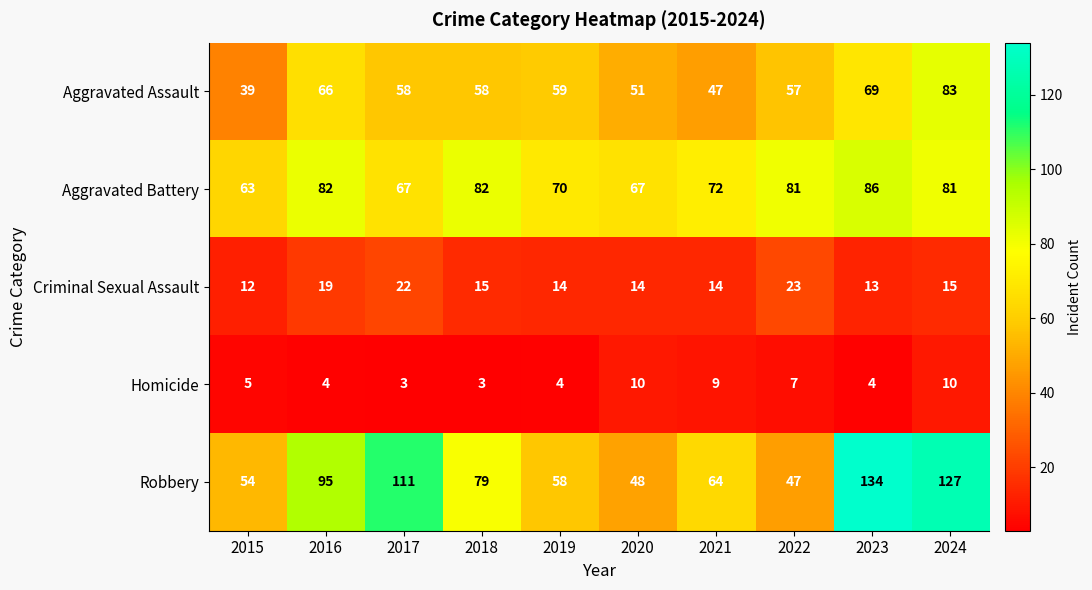

Is the value of Homicide at 2020 greater than the value of Robbery at 2018?

No